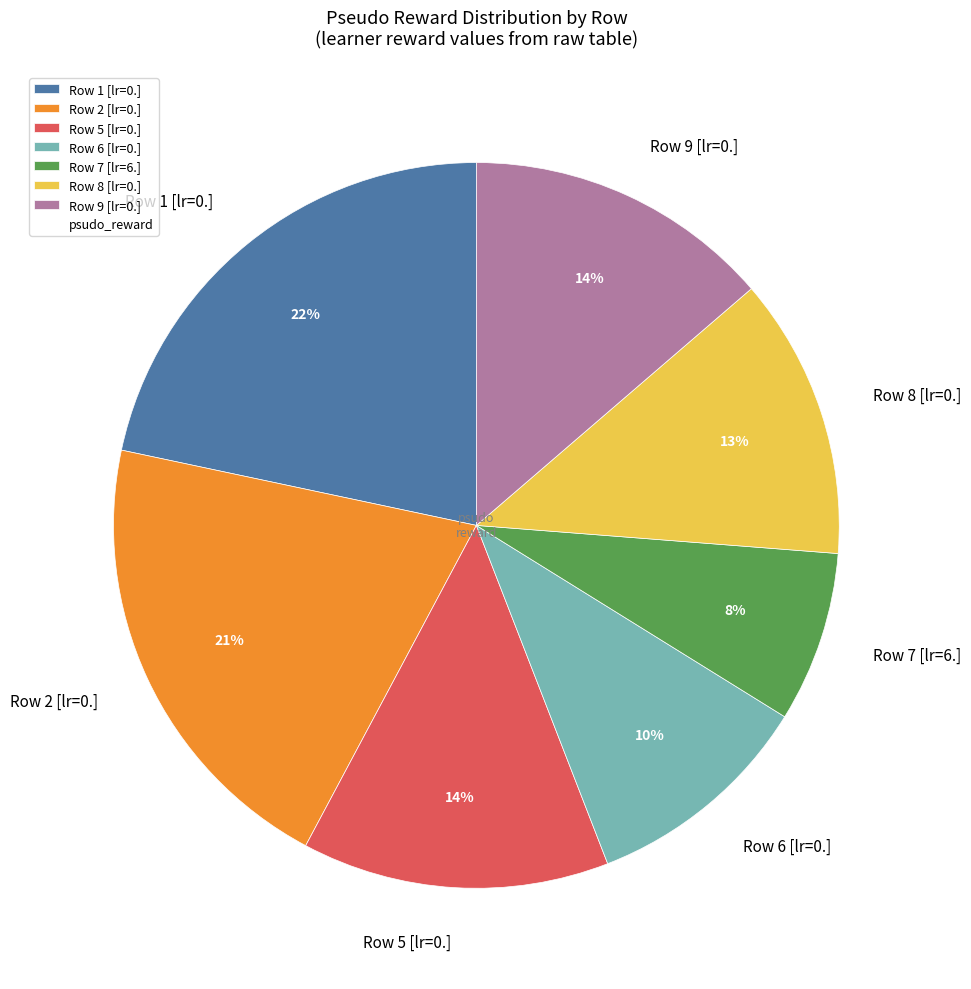

Combined, do Row 6 [lr=0.] and Row 7 [lr=6.] account for over 50%?

No